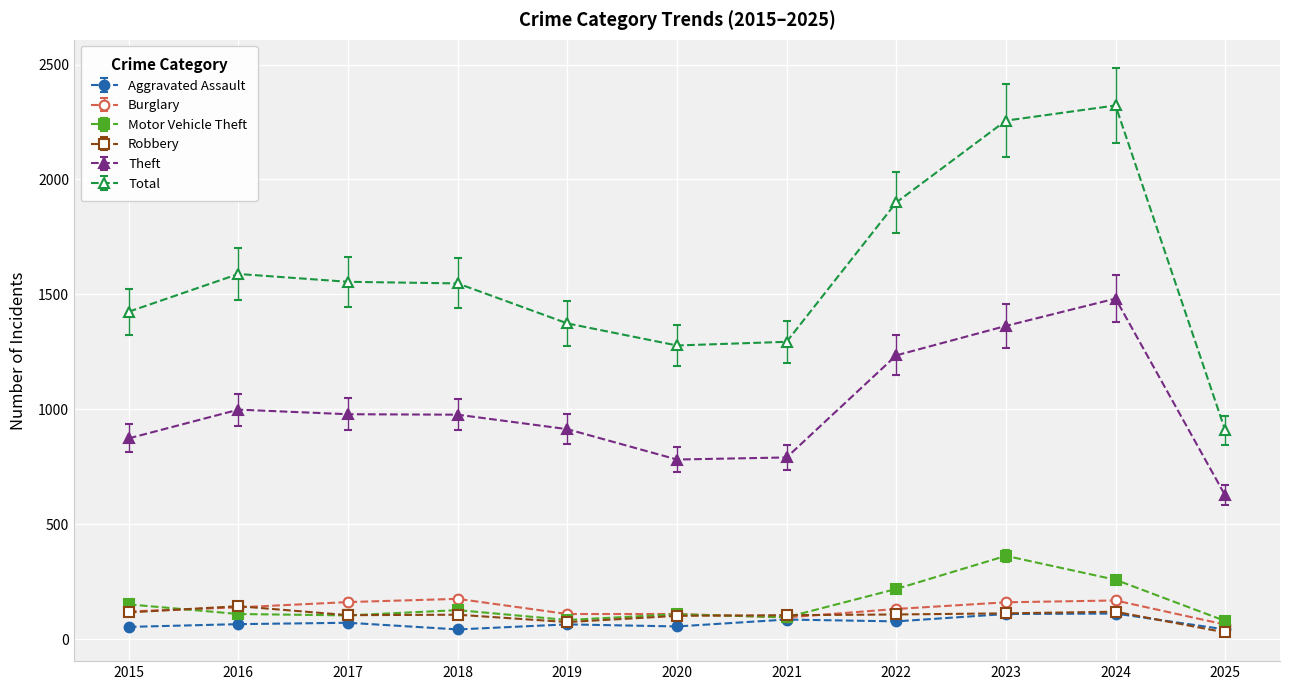

Which series has the largest total across all categories?

Total